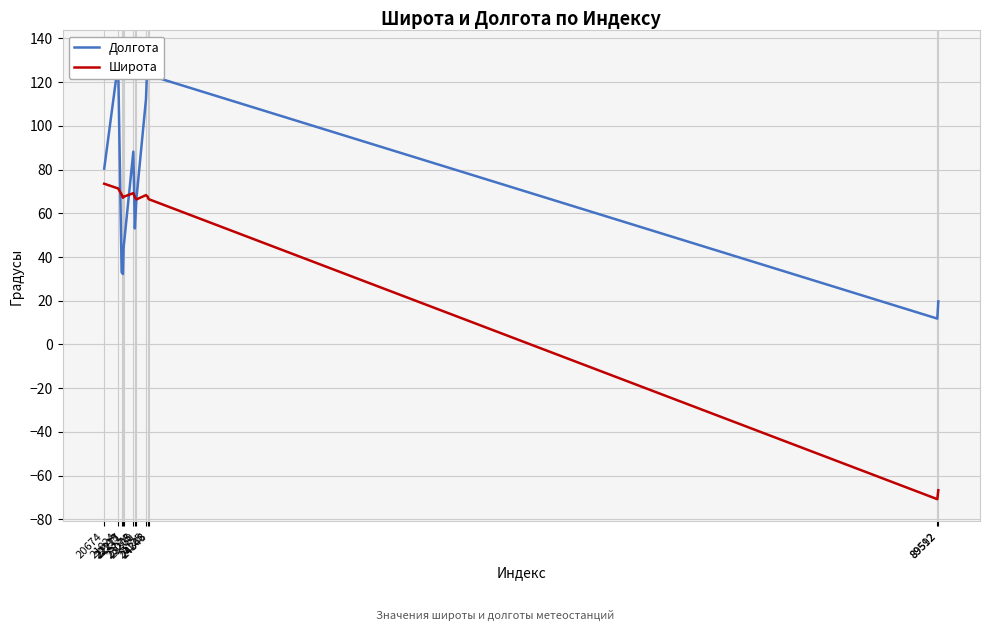

At how many categories does at least one series exceed 22?

11